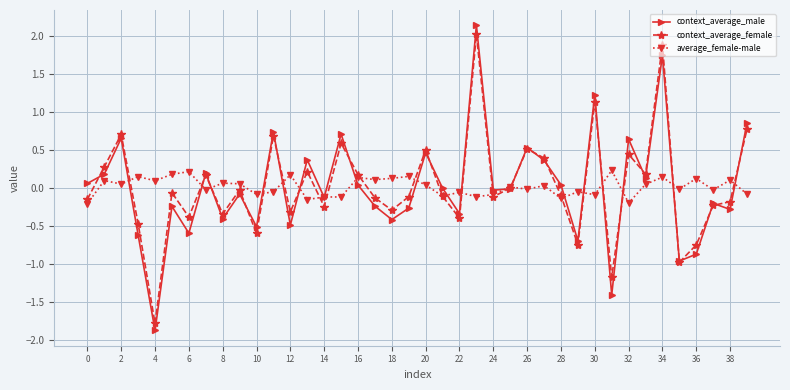

How many distinct data groups are displayed?

3